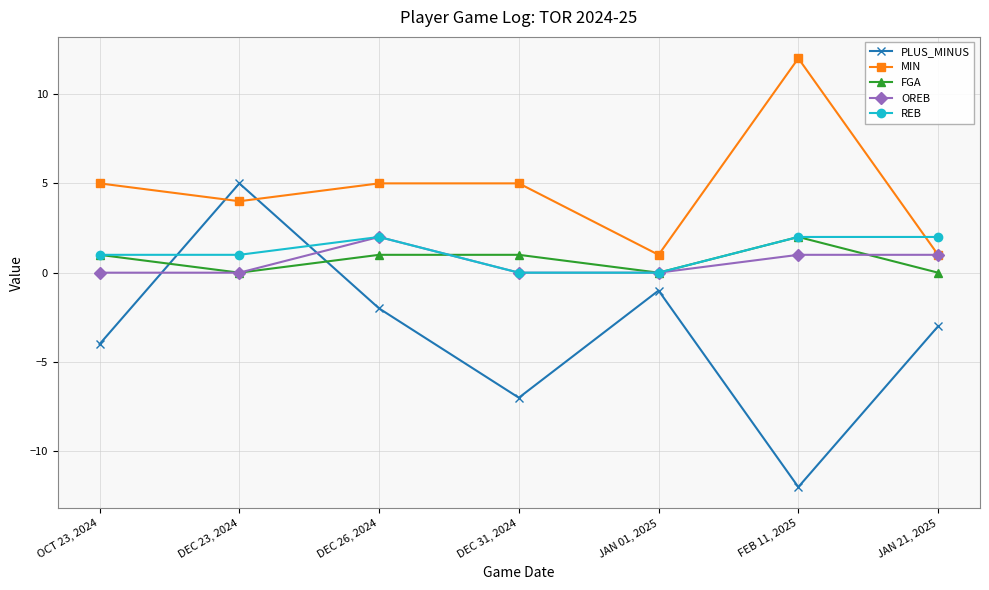

How many FGA values are between 0 and 1?

6